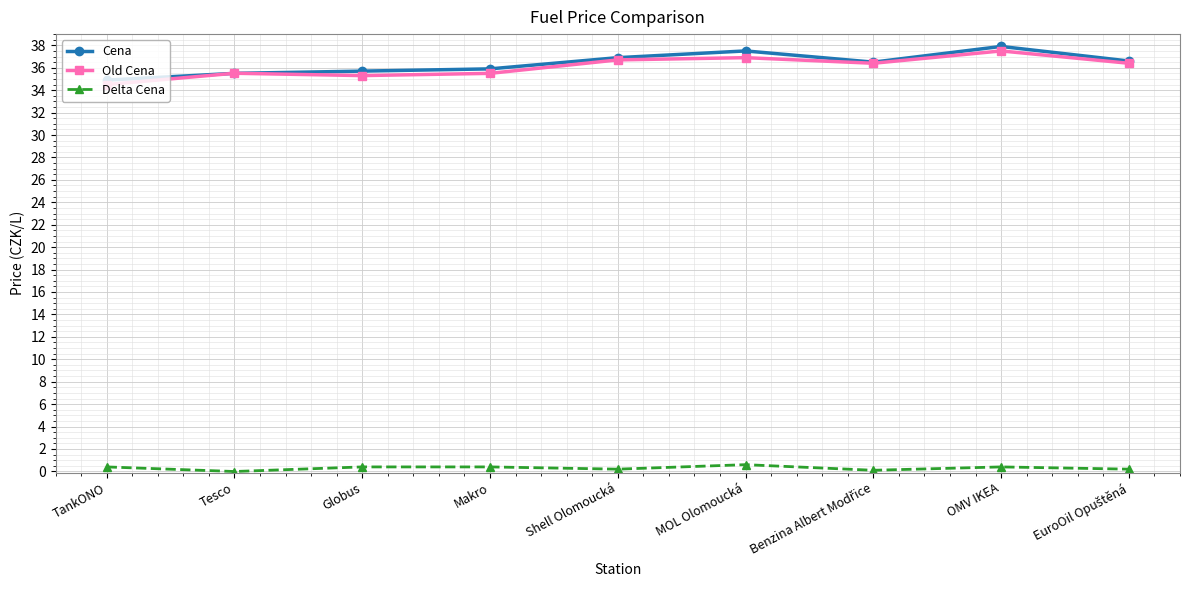

True or false: Delta Cena and Cena intersect in this chart.

False